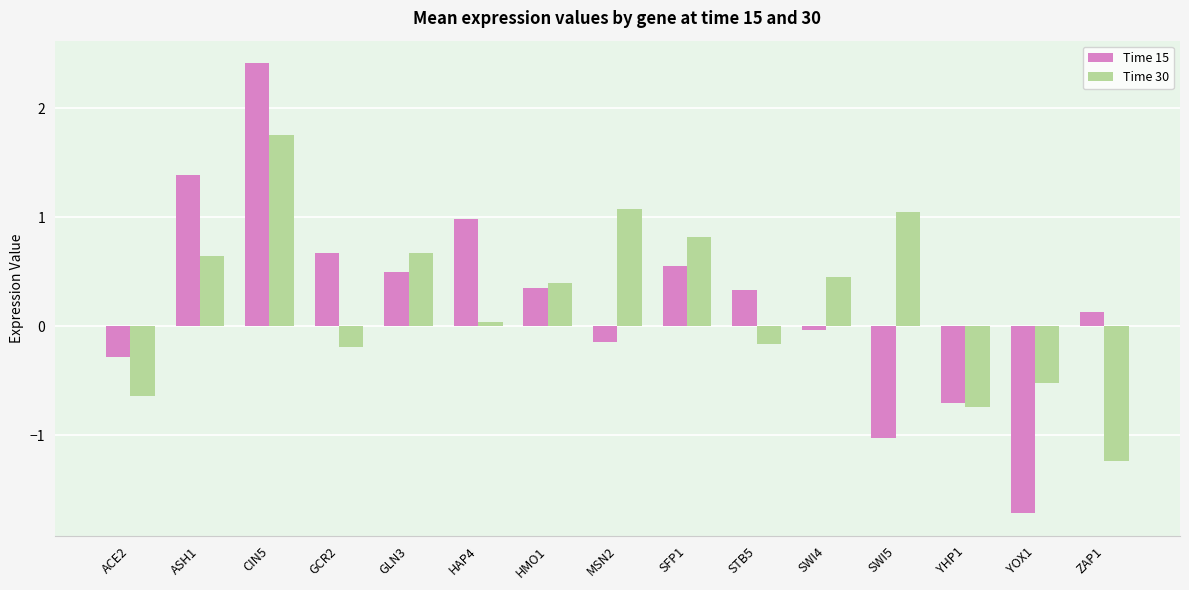

What is the total value across all series at MSN2?

0.9